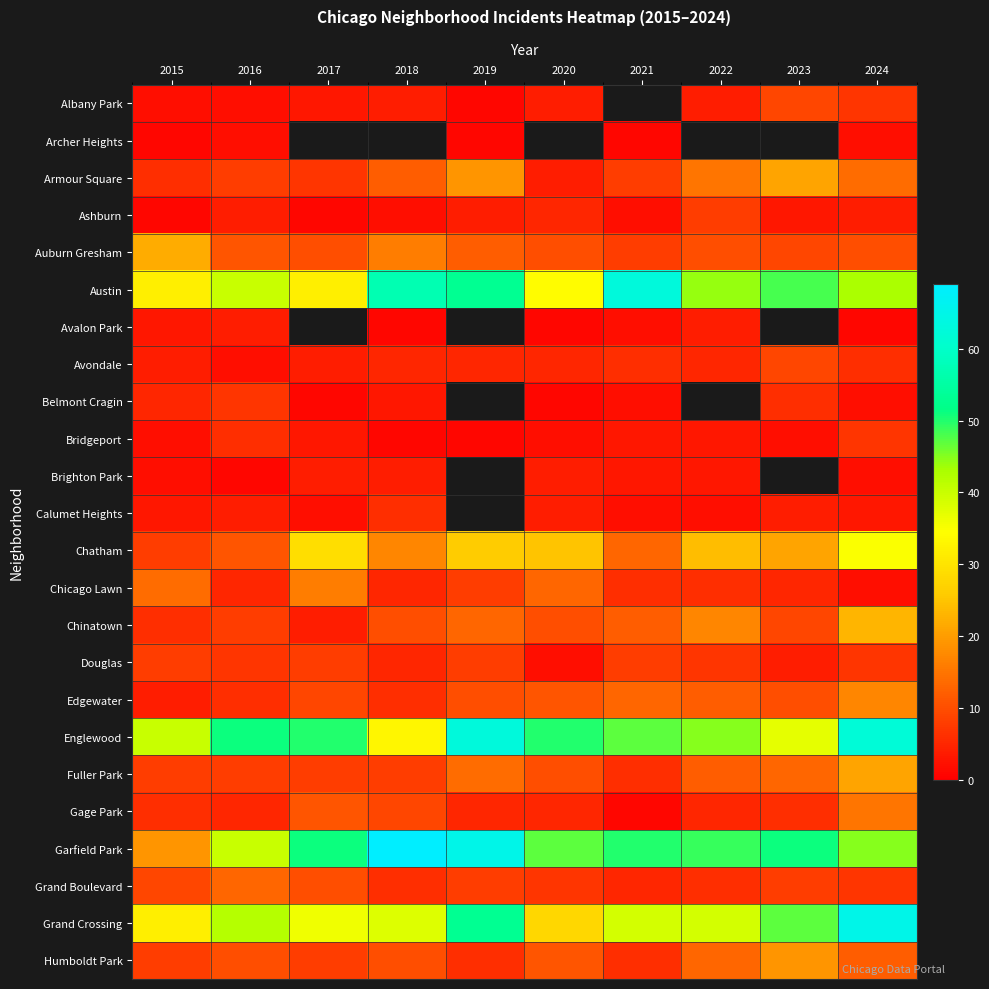

What is the maximum value shown in the chart?

69.0